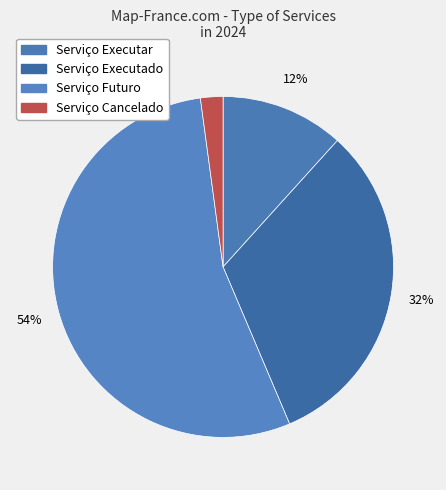

True or false: Serviço Executado accounts for 32% of the total.

True